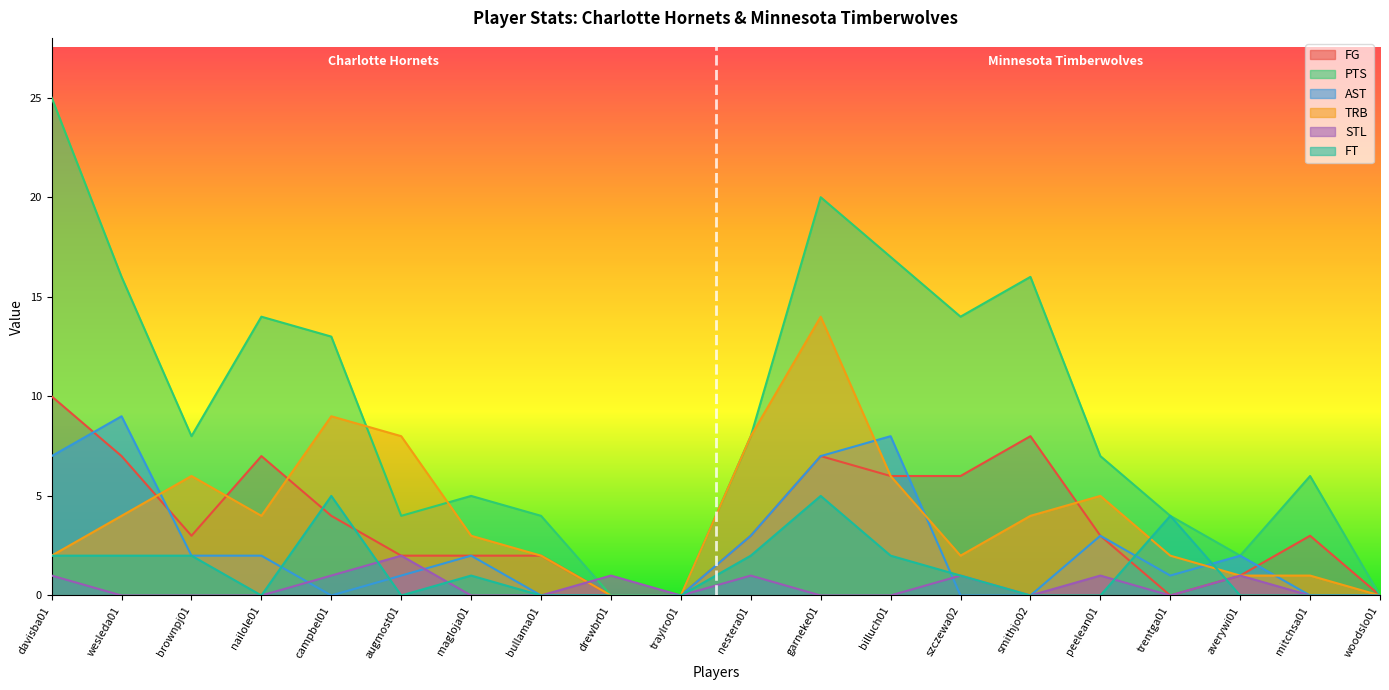

How many interior local peaks does the PTS series have?

5